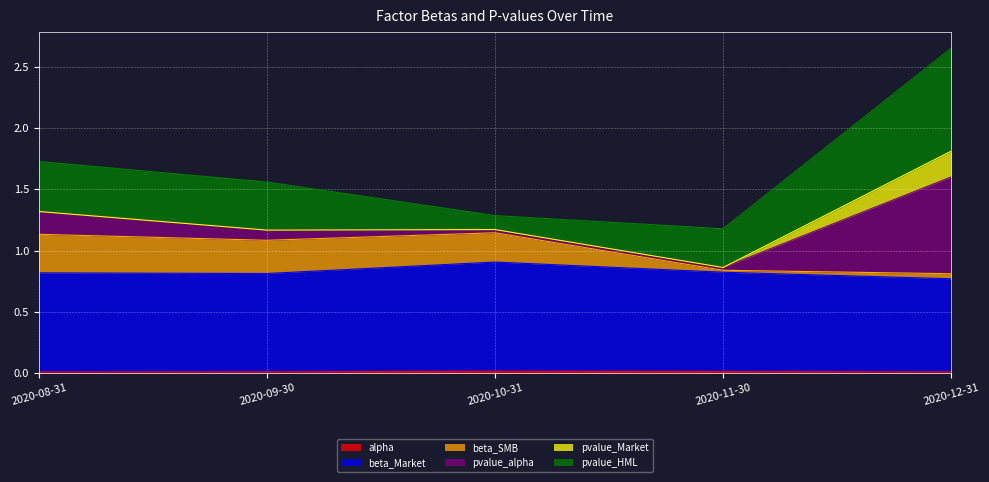

Which label corresponds to the largest value in the chart?

2020-12-31